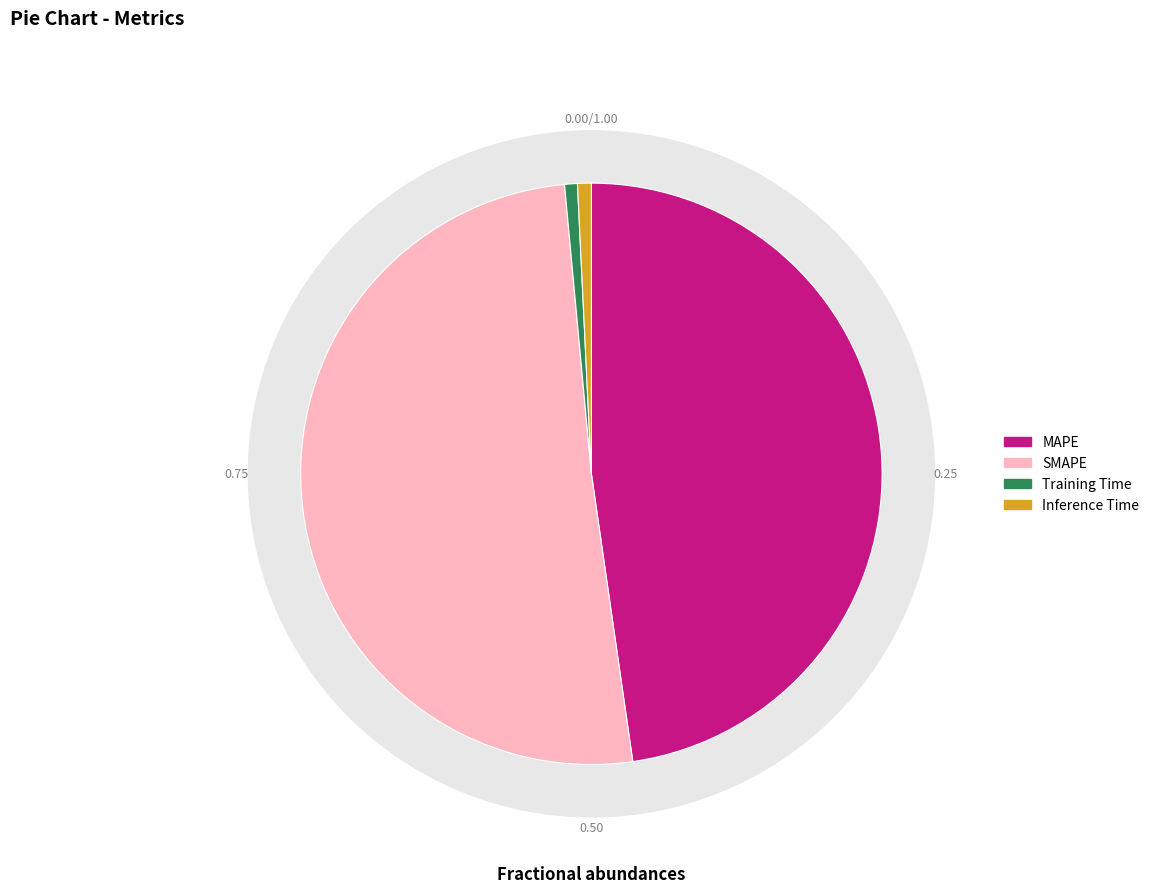

What is the total percentage of SMAPE and Training Time?

51.5%